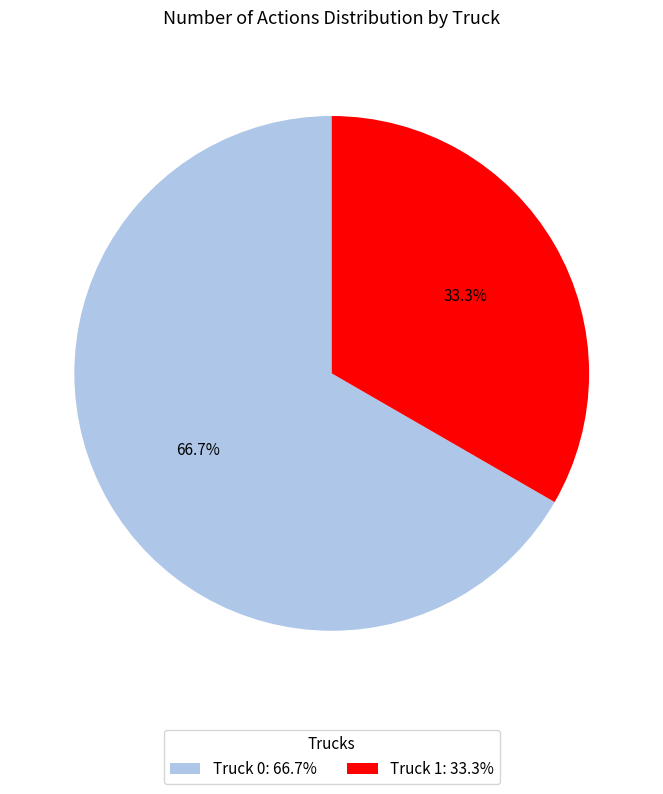

Which category has the biggest portion of the pie?

Truck 0